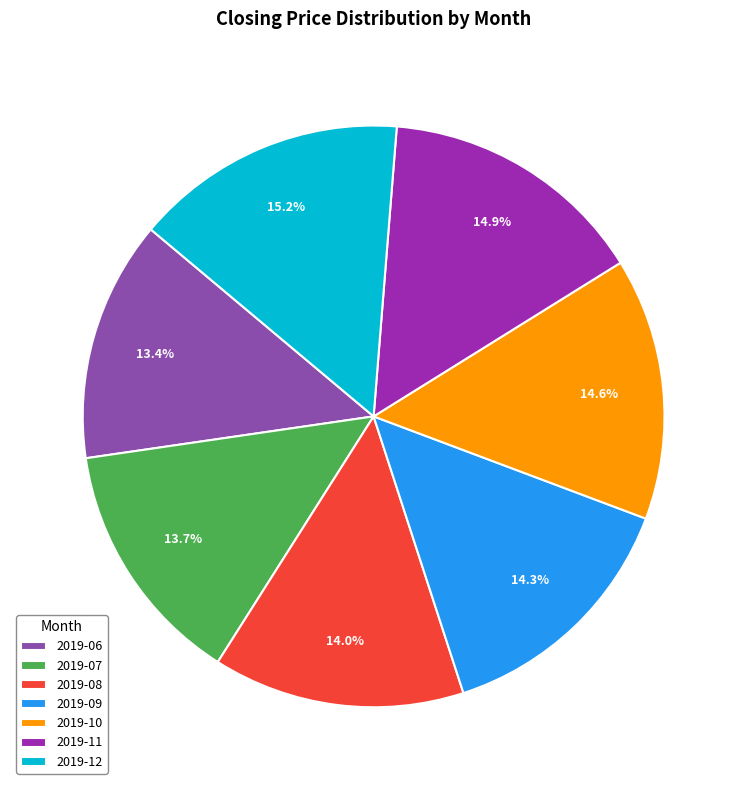

To the nearest percent, what is the difference between the 2019-06 and 2019-09 slice percentages?

1%